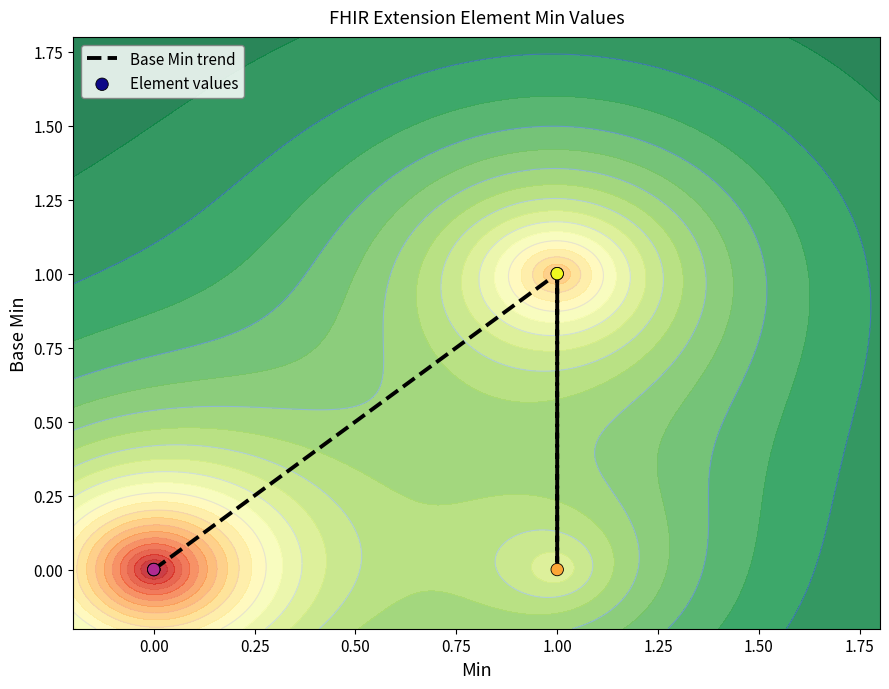

Which series has the widest spread of Y values?

Base Min trend